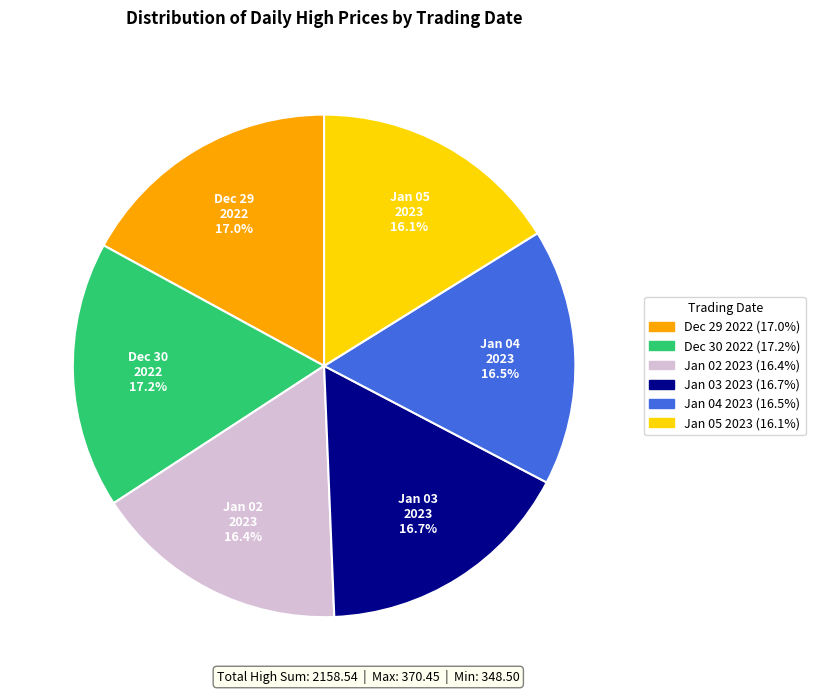

Is there a majority slice in this chart?

No